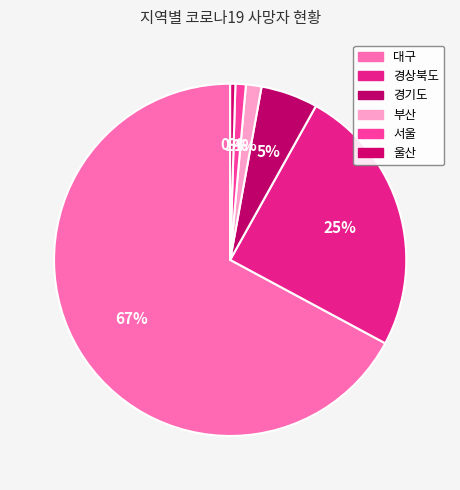

Count the number of slices in the pie.

6